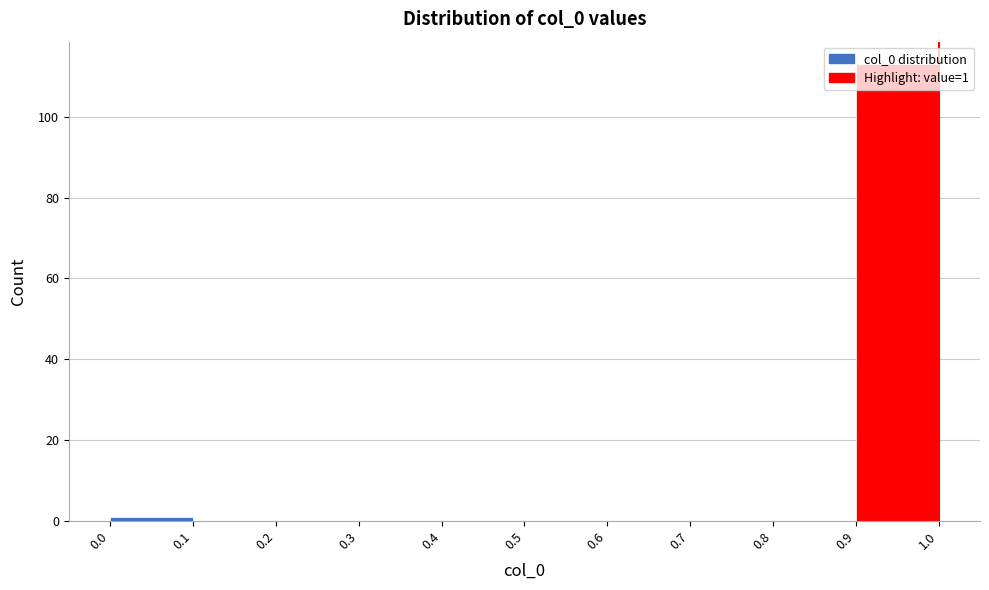

Which range on the x-axis has the tallest bar?

0.9 to 1.0